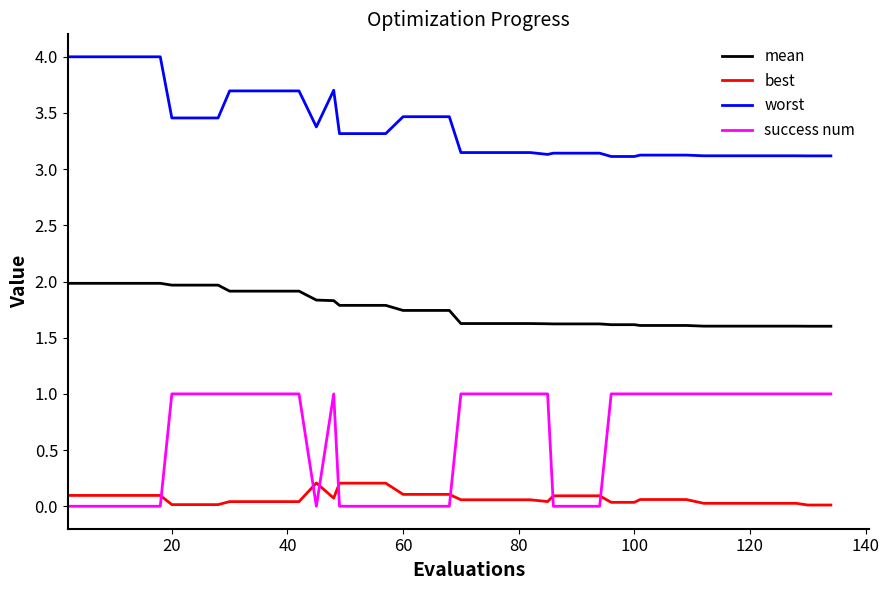

How many distinct data groups are displayed?

4